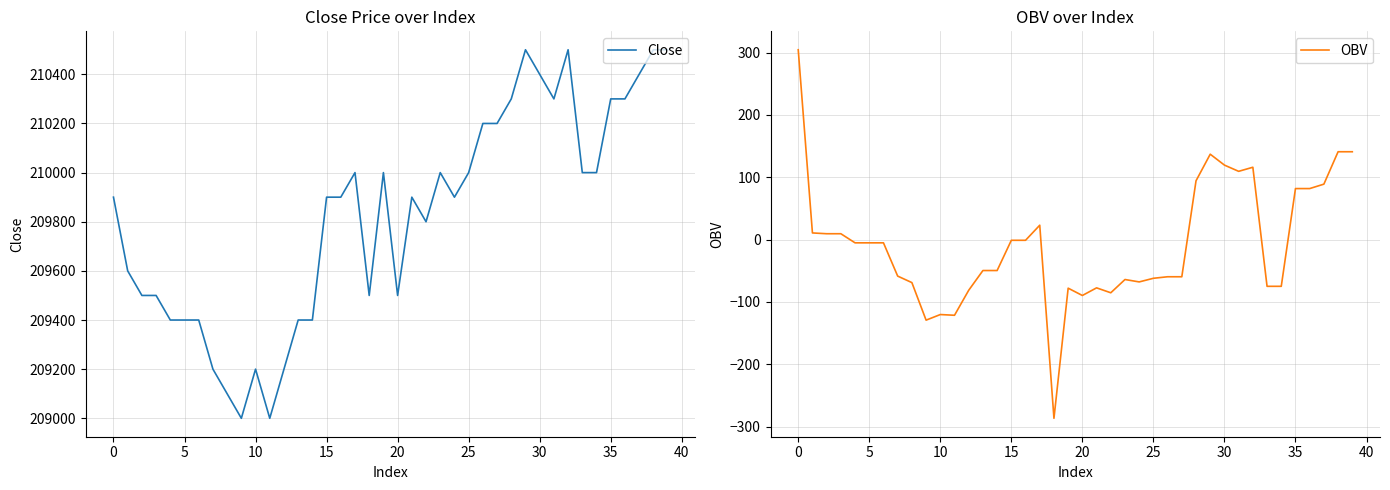

Reading left to right, transcribe all the data shown in this chart.

Close: 209900.0	209600.0	209500.0	209500.0	209400.0	209400.0	209400.0	209200.0	209100.0	209000.0	209200.0	209000.0	209200.0	209400.0	209400.0	209900.0	209900.0	210000.0	209500.0	210000.0	209500.0	209900.0	209800.0	210000.0	209900.0	210000.0	210200.0	210200.0	210300.0	210500.0	210400.0	210300.0	210500.0	210000.0	210000.0	210300.0	210300.0	210400.0	210500.0	210500.0
OBV: 304.5	10.7	9.4	9.4	-5.2	-5.2	-5.2	-58.6	-69.0	-129.2	-120.2	-121.4	-81.3	-49.6	-49.6	-1.1	-1.1	23.1	-286.6	-77.9	-89.6	-77.4	-85.3	-64.0	-67.9	-62.1	-59.6	-59.6	94.3	136.9	119.5	109.5	116.0	-74.9	-74.9	81.8	81.8	88.9	140.9	140.9